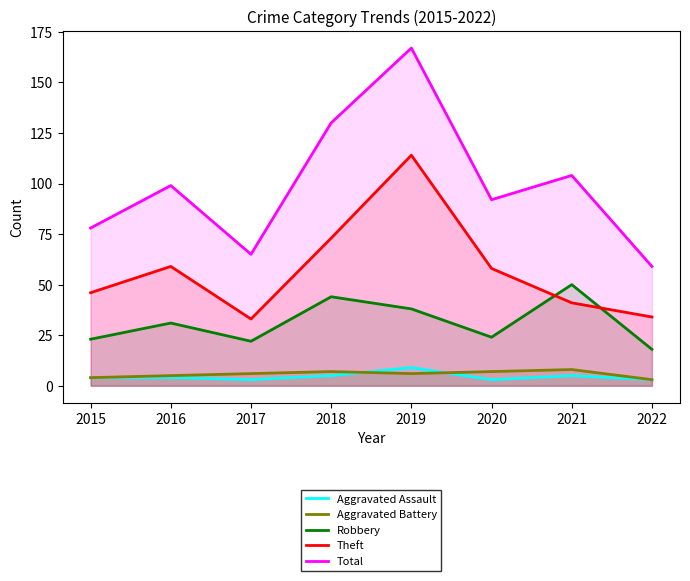

How many lines are shown in the chart?

5